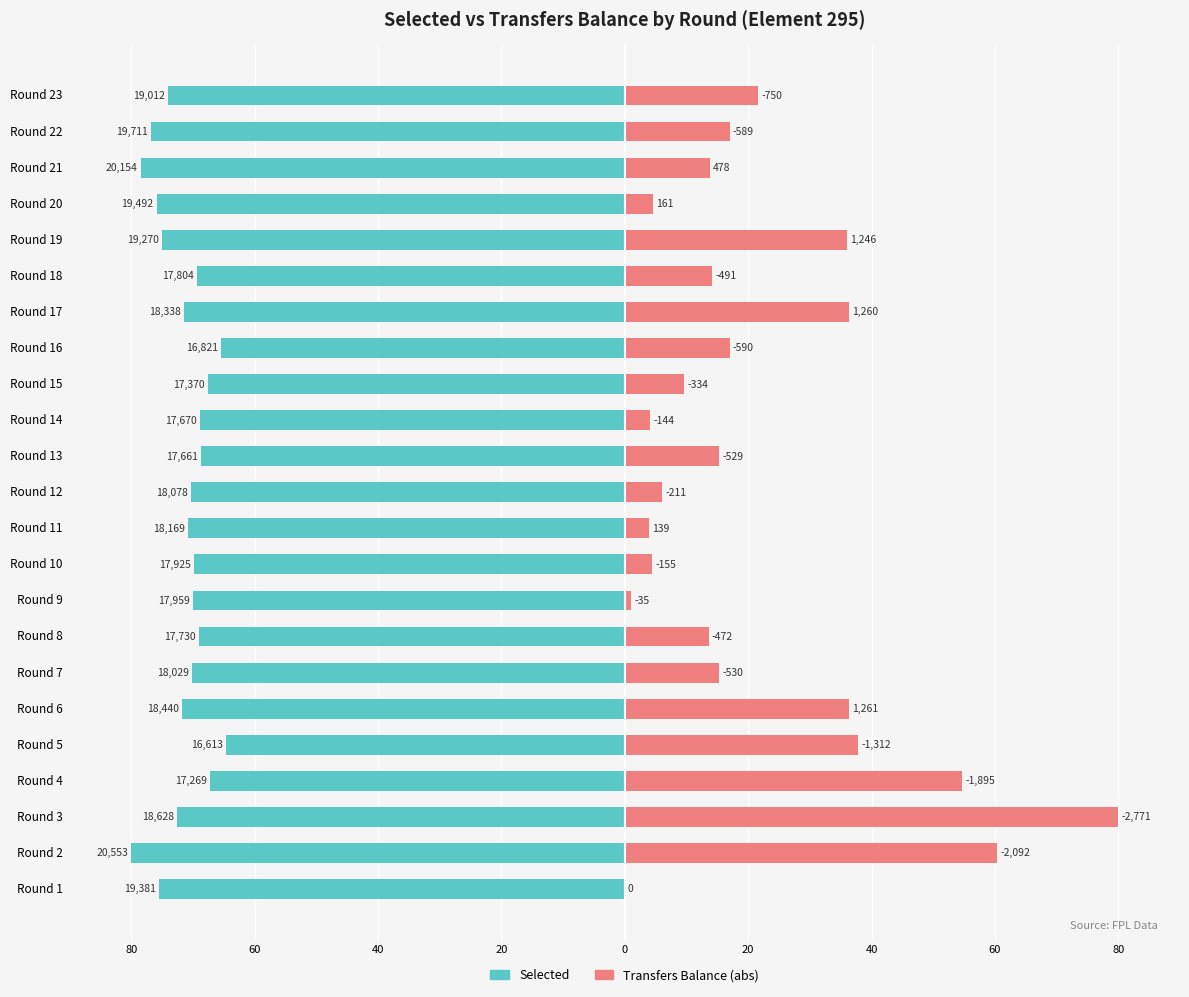

How many bars are there in each group?

2